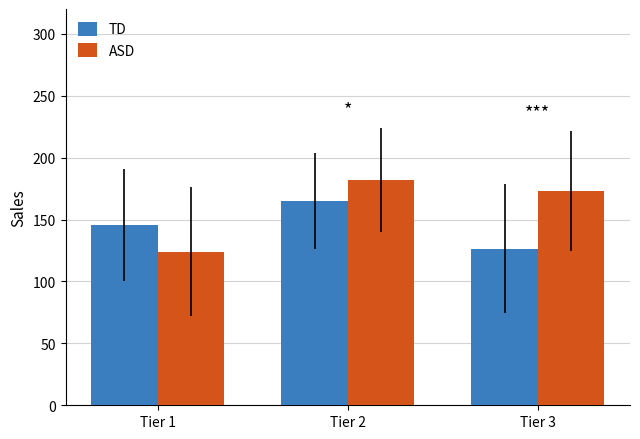

Where does the ASD series first go above 173?

Tier 2